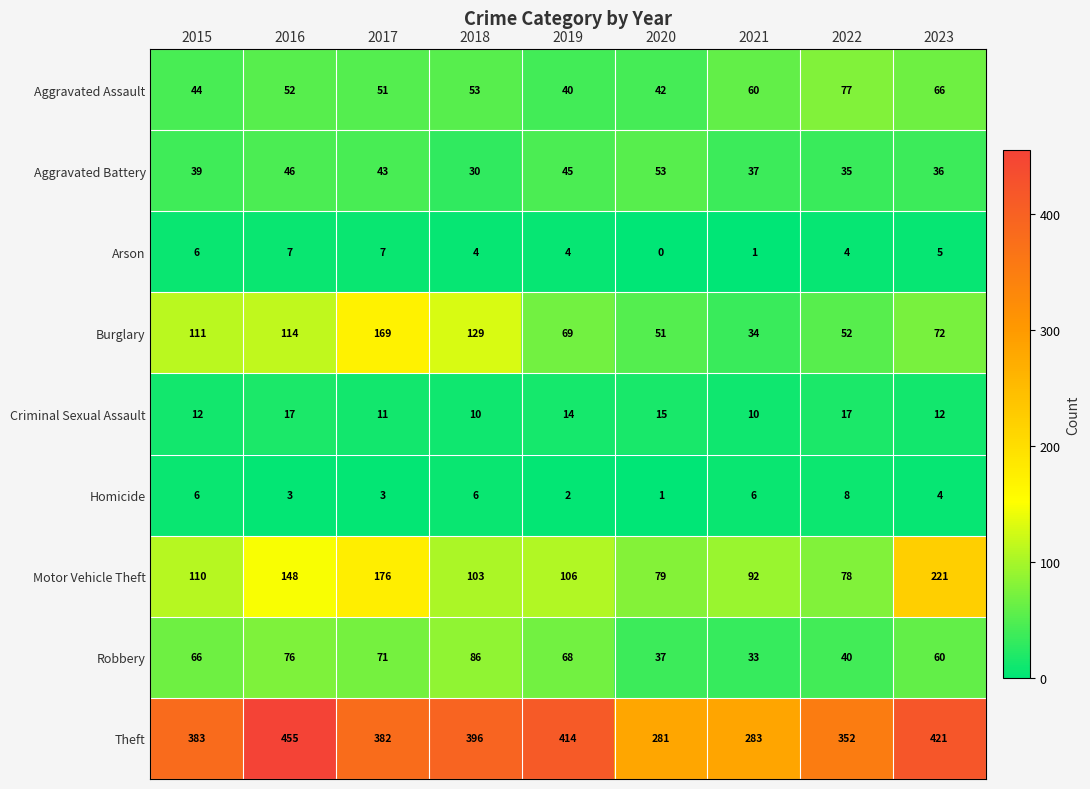

Rank the series at 2021 from lowest to highest value.

Arson, Homicide, Criminal Sexual Assault, Robbery, Burglary, Aggravated Battery, Aggravated Assault, Motor Vehicle Theft, Theft